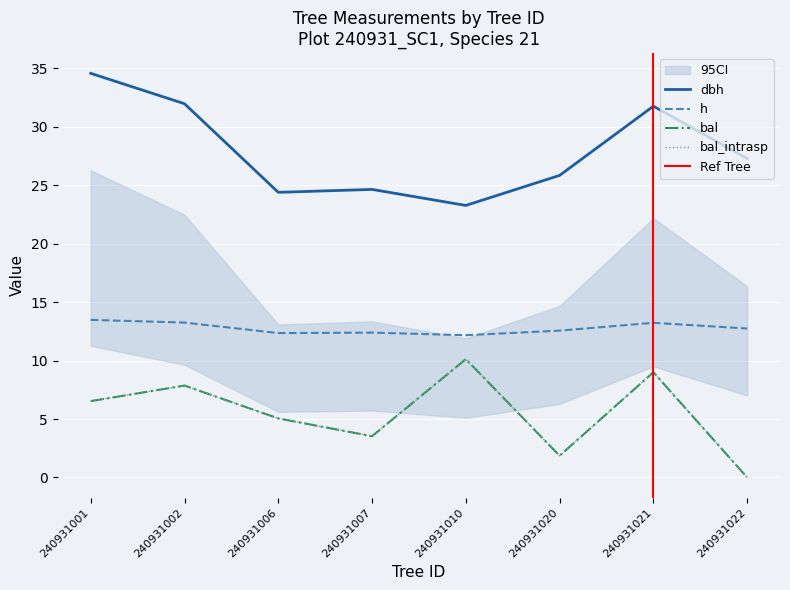

Which has a higher value, 240931010 or 240931001?

240931001